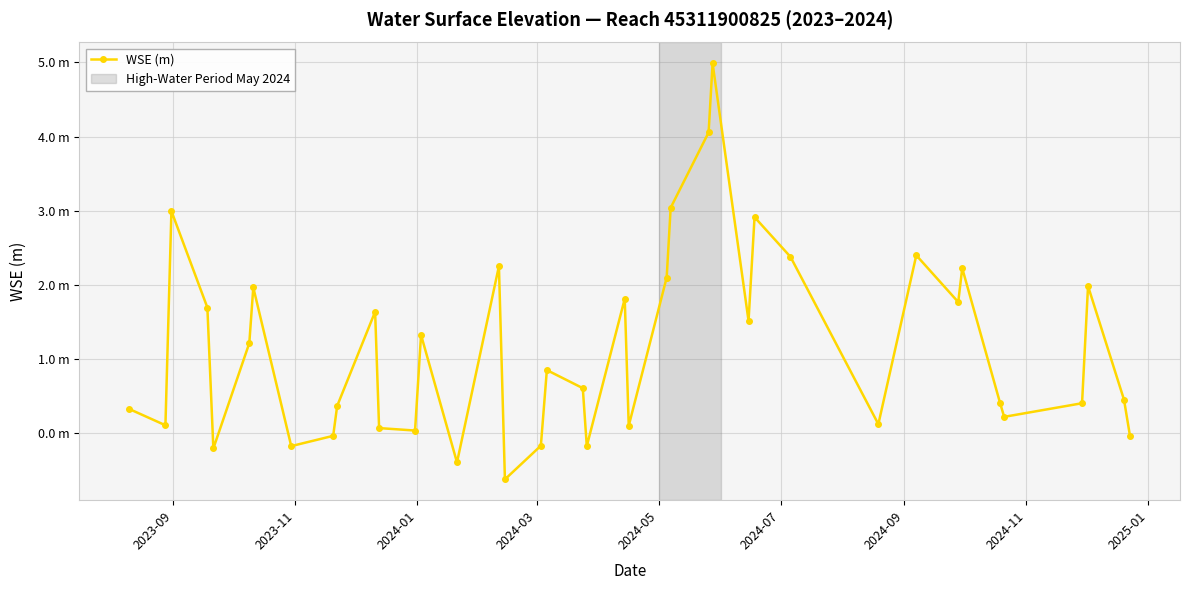

What is the maximum value shown in the chart?

5.0